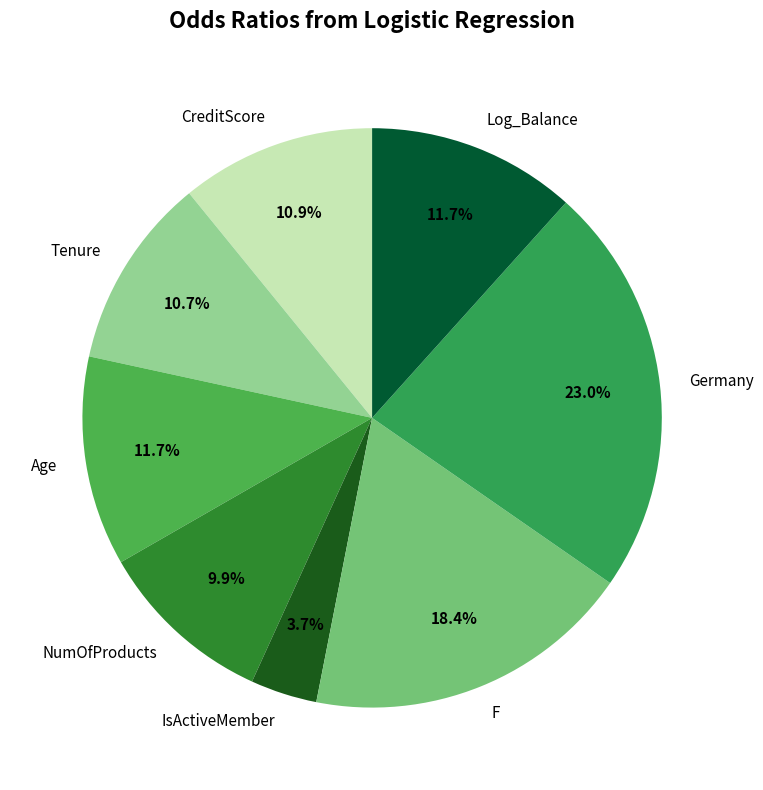

To the nearest percent, what is the average slice percentage?

12%